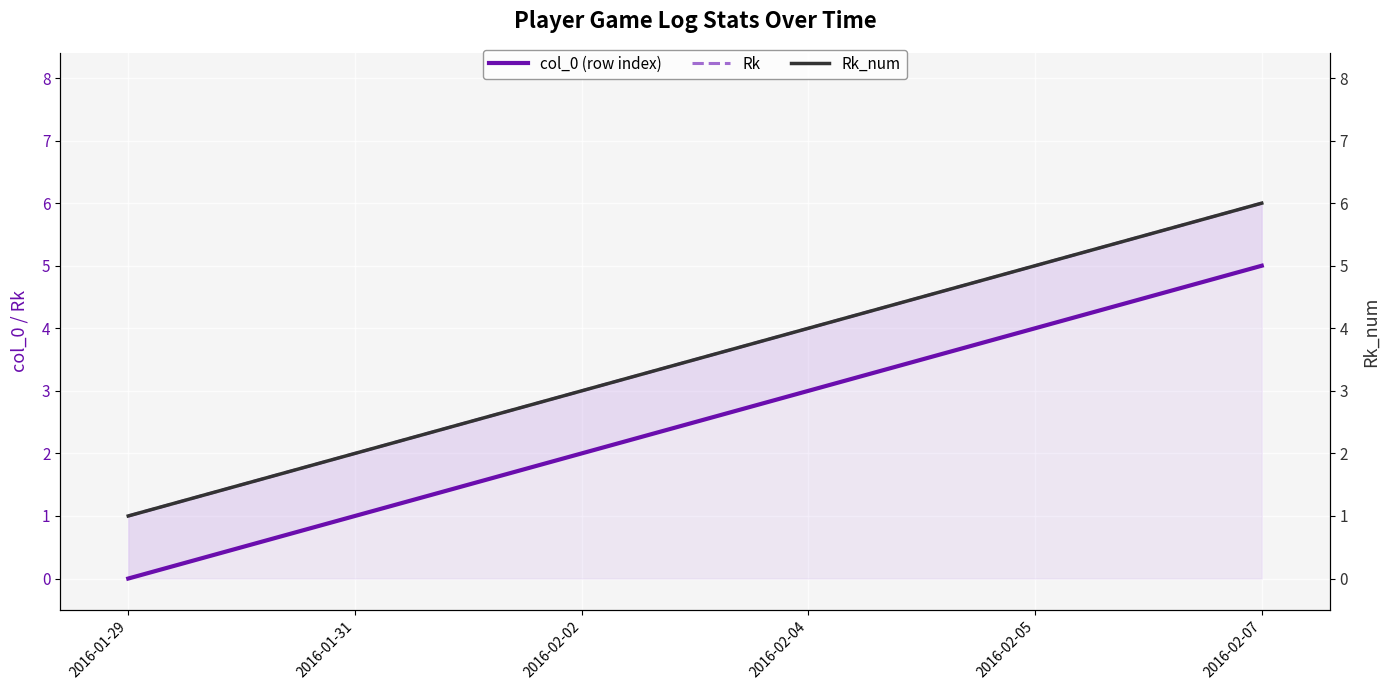

How many lines are shown in the chart?

3